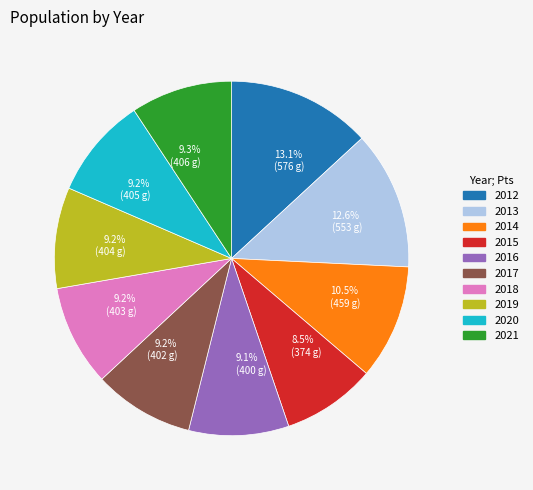

Is 9.2% (402 g) the majority of the pie?

No